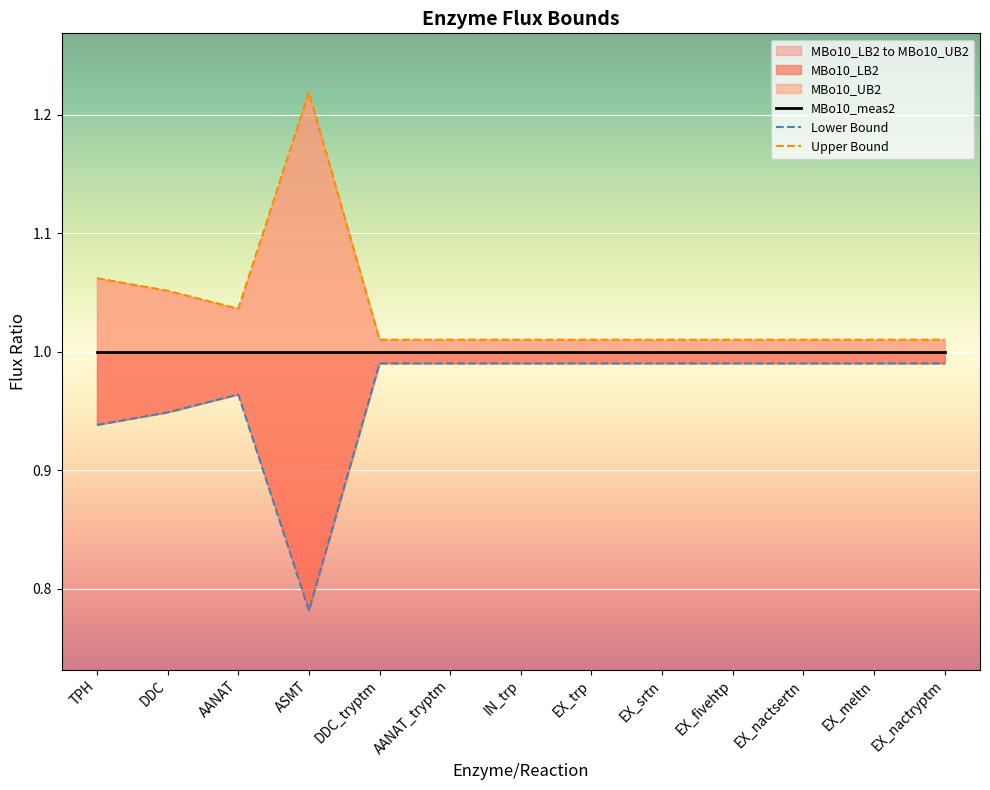

At which label does Upper Bound reach its minimum?

DDC_tryptm